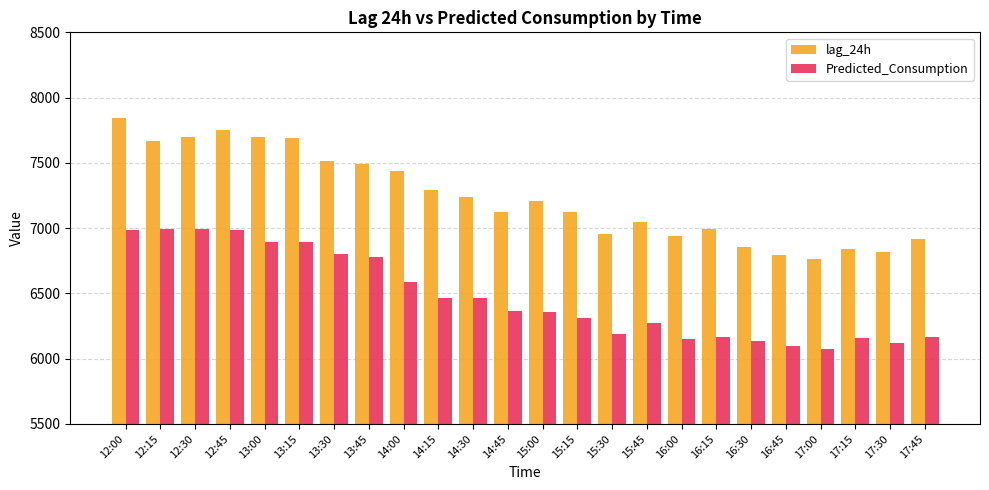

What is the sum of all Predicted_Consumption values?

155428.3